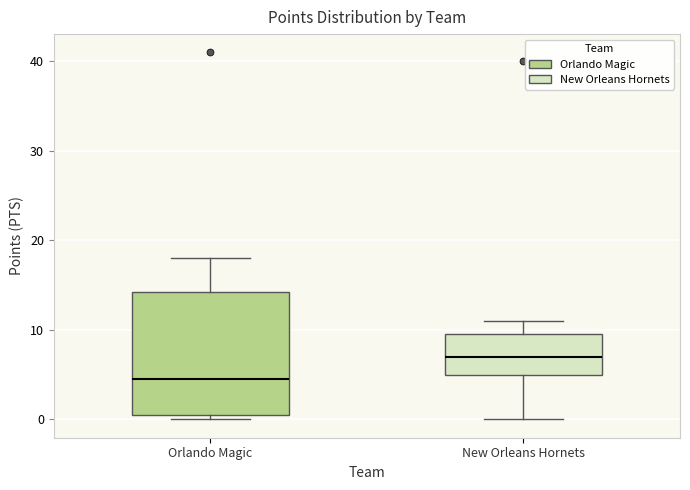

Which box is the tallest, from its lower edge to its upper edge?

Orlando Magic